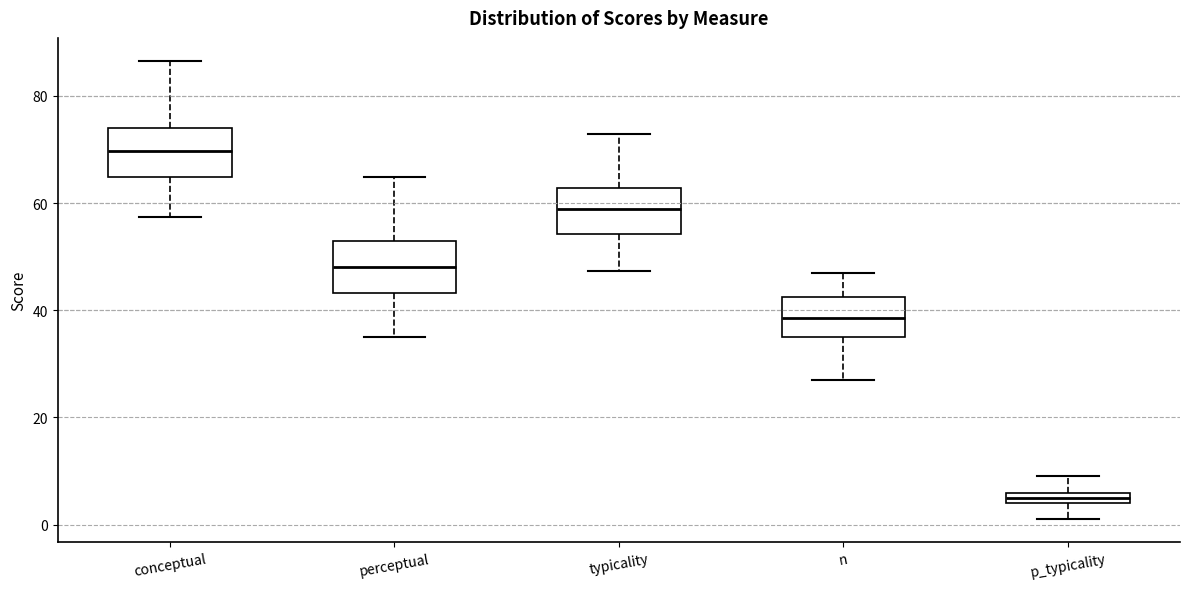

Where does the upper whisker of the box for conceptual end on the y-axis? The values are not printed on the chart, so give them approximately, as read against the axis.

86